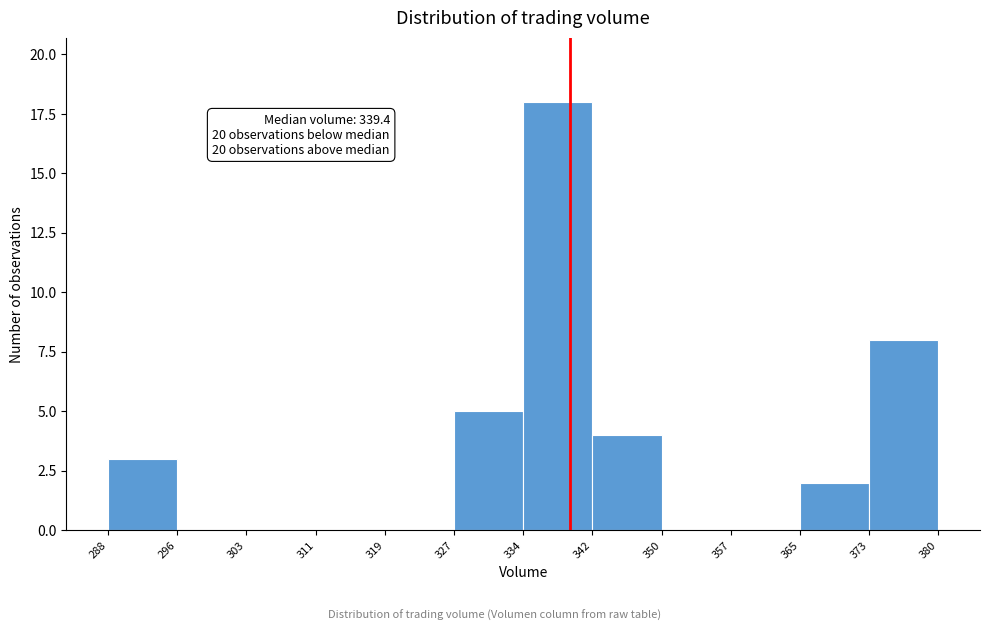

Over which range of the x-axis is the bar tallest?

334 to 342